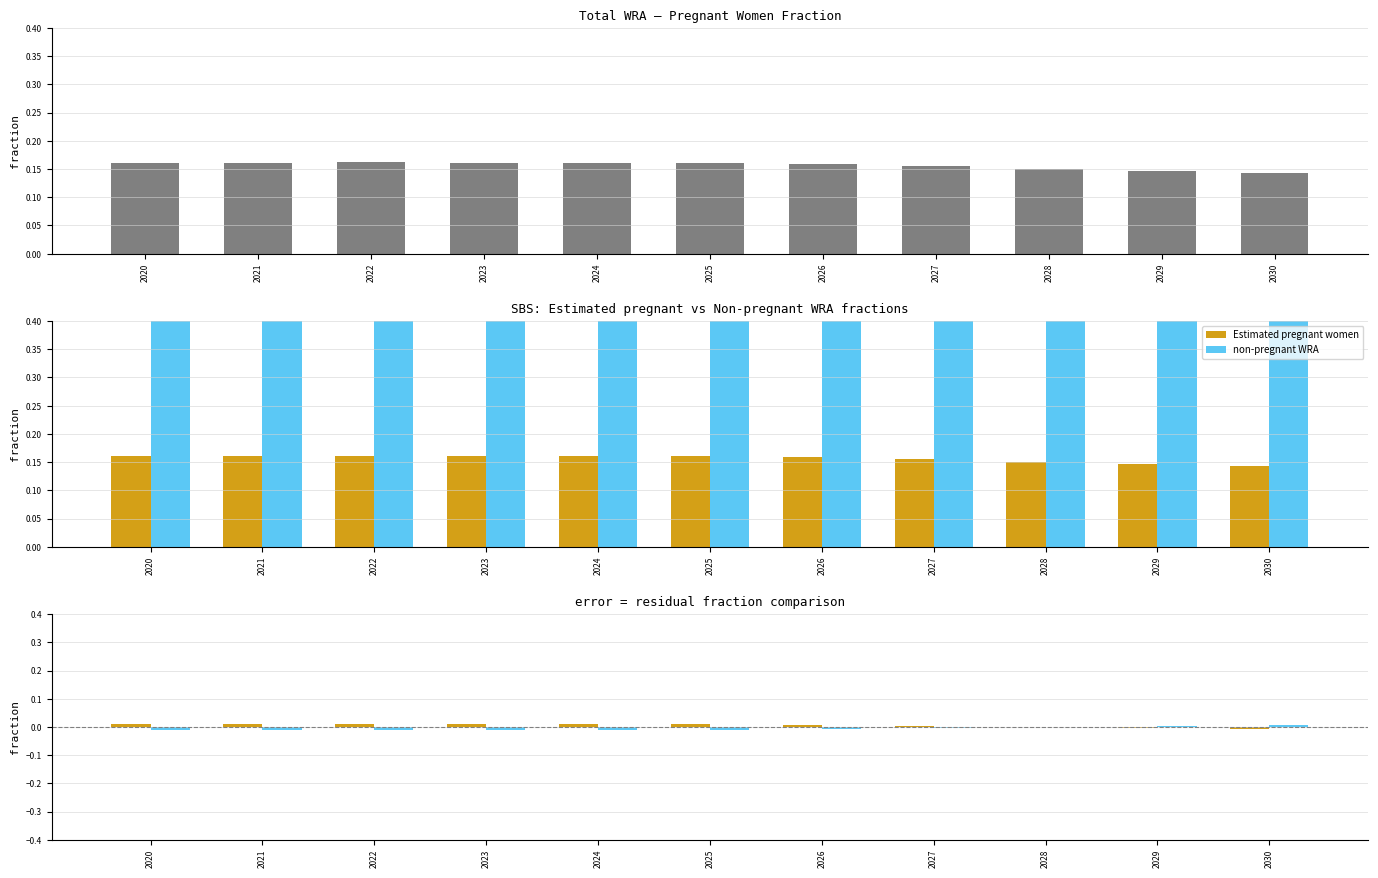

Which series has the largest total across all categories?

Estimated pregnant women